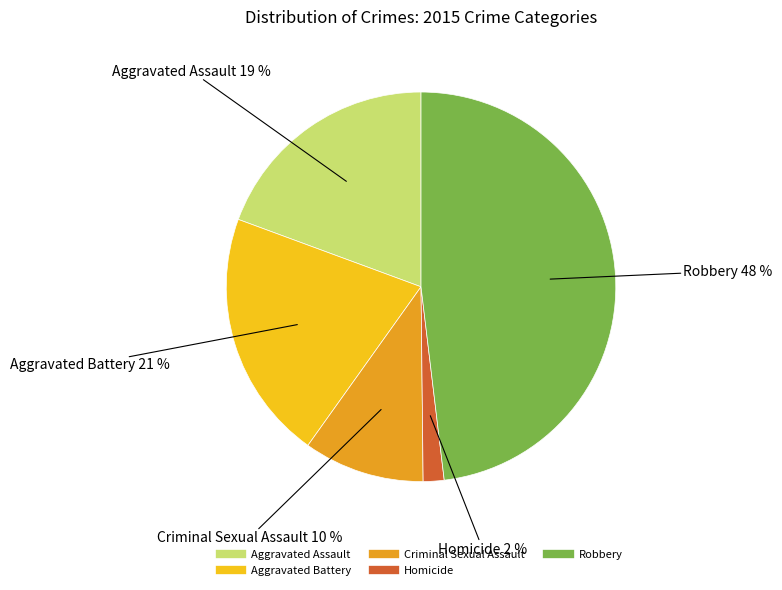

Is it true that Aggravated Assault is 19% of the pie?

True